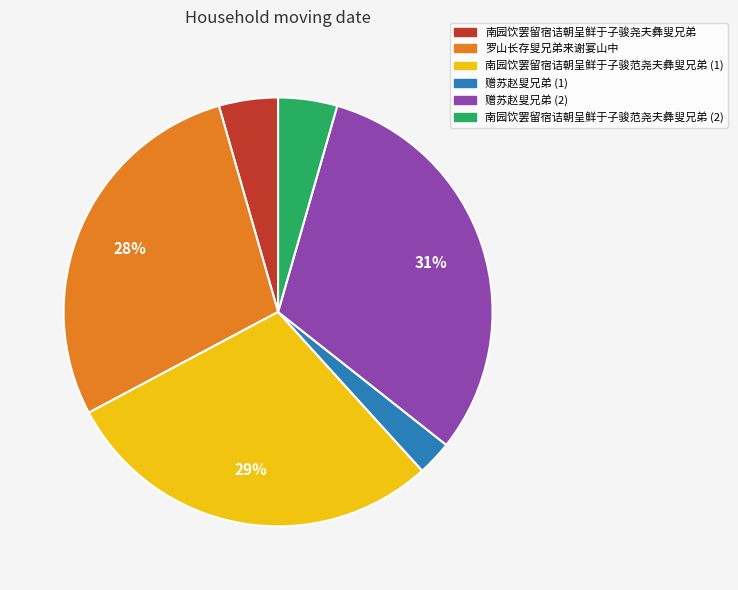

To the nearest percent, what is the average slice percentage?

17%